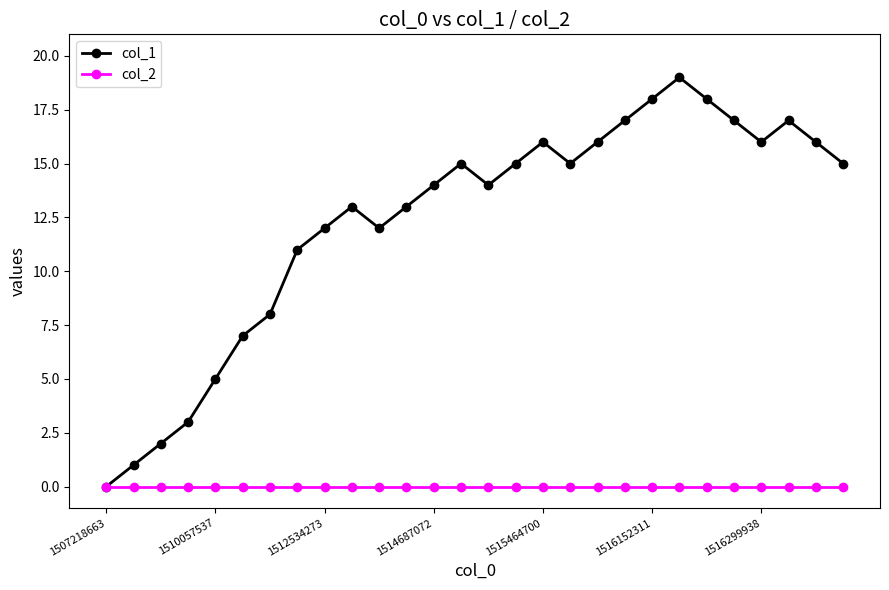

What is the highest value of the col_1 series?

19